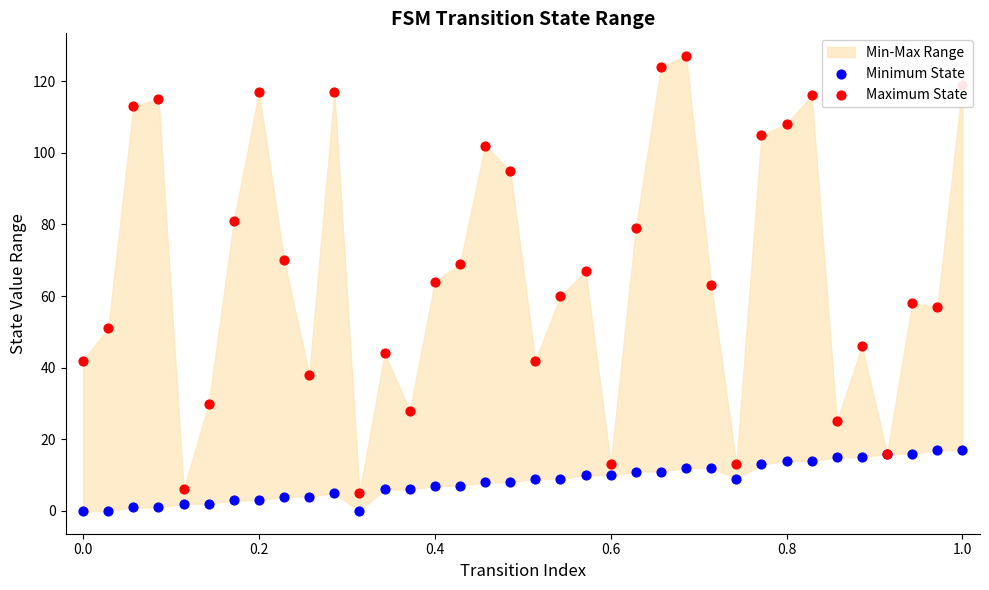

Is the value of Minimum State at 21 greater than the value of Maximum State at 20?

No